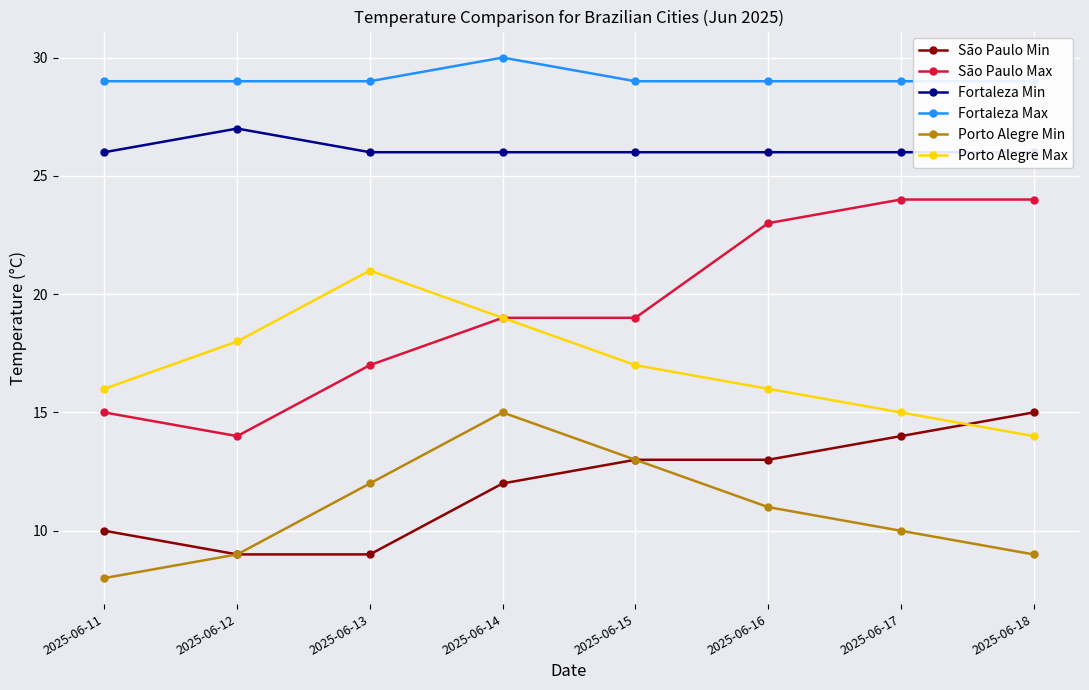

What is the sum of the Fortaleza Max values at 2025-06-11 and 2025-06-13?

58